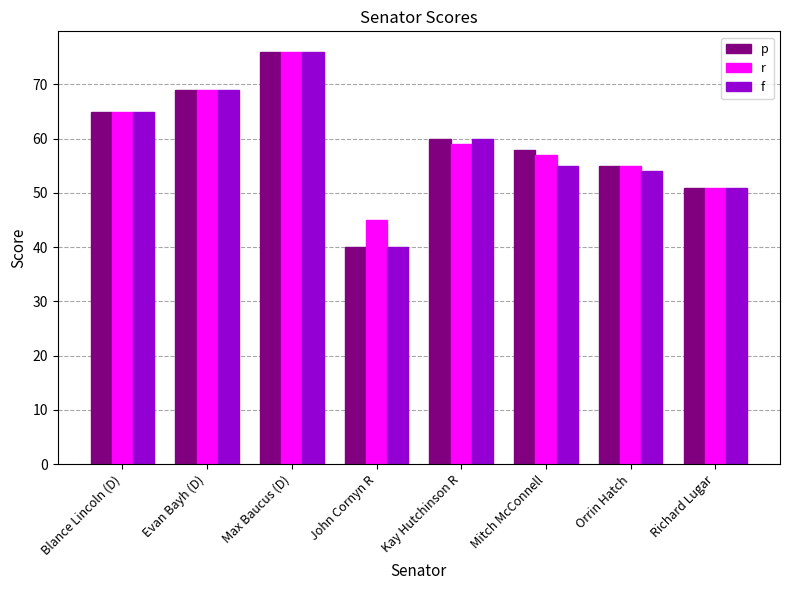

Which series changed the most between Evan Bayh (D) and Kay Hutchinson R?

r